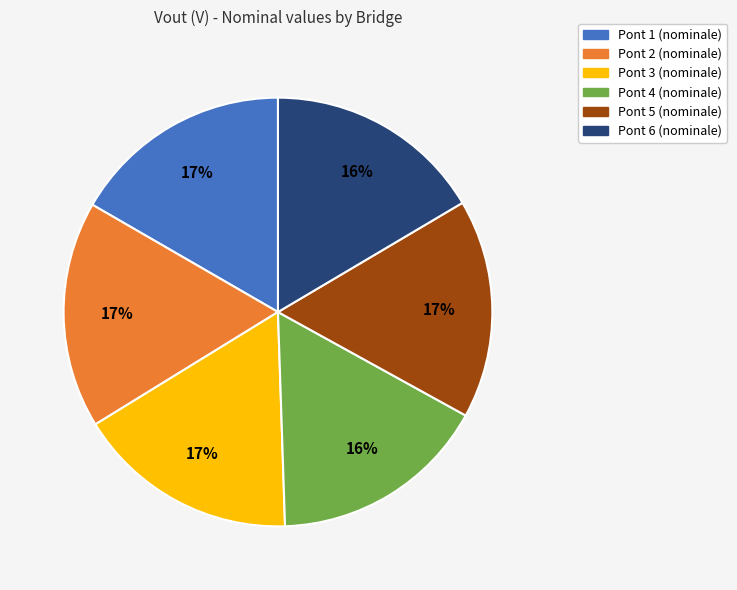

Is there a majority slice in this chart?

No